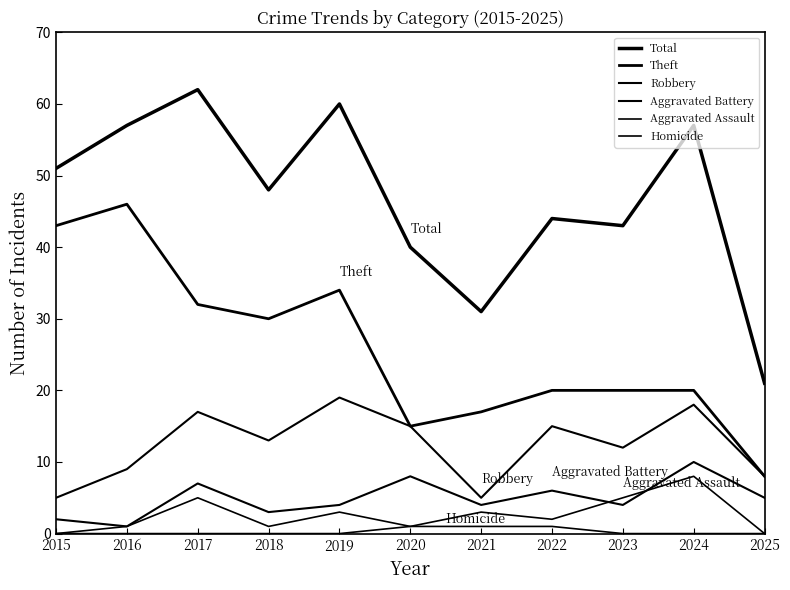

What is the approximate value of Robbery at 2016, to the nearest 5?

10